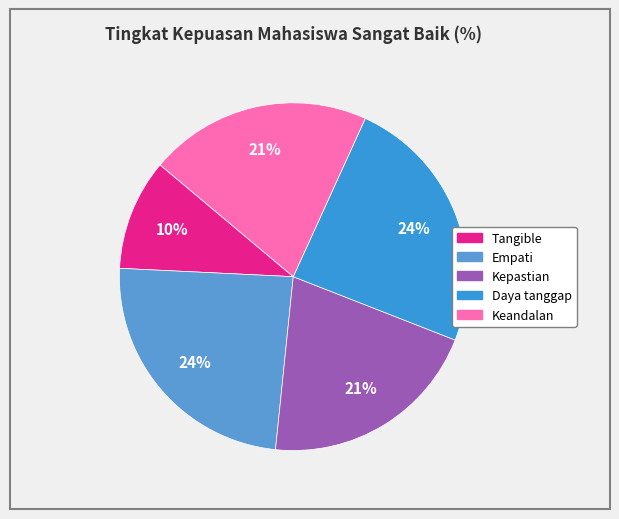

Which category has the biggest portion of the pie?

Empati